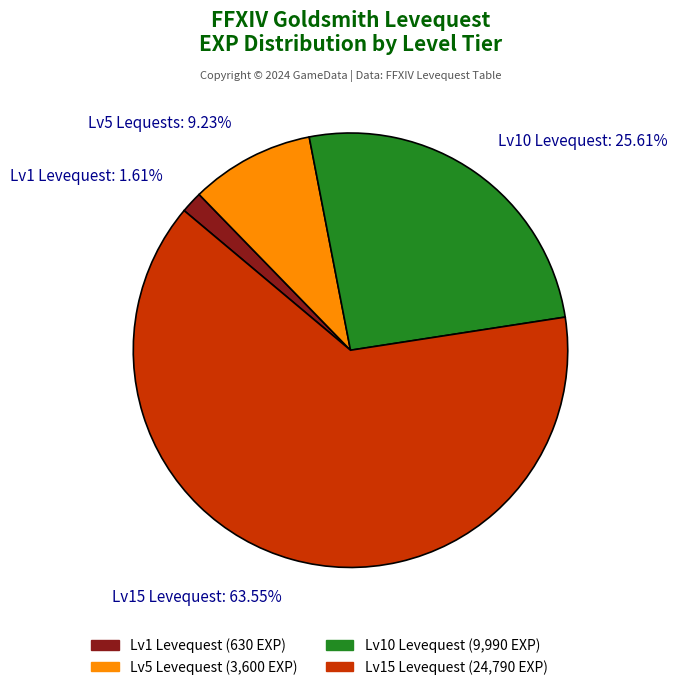

Count the number of slices in the pie.

4